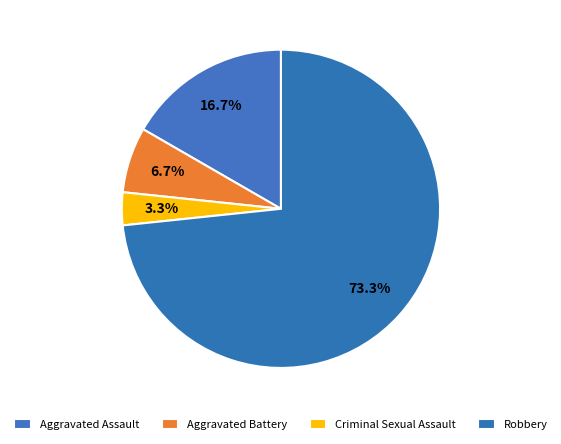

What is the total percentage of Aggravated Assault and Robbery?

90.0%